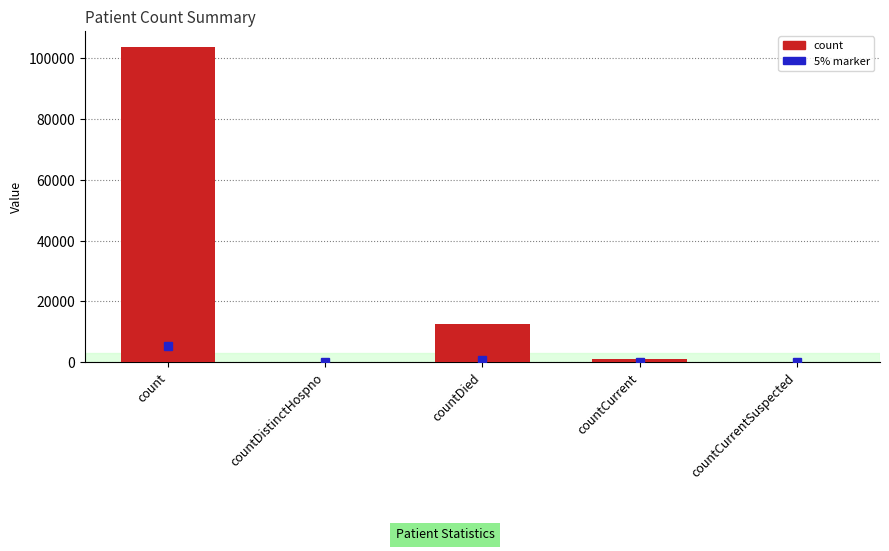

What is the change in value from count to countDied?

-91343